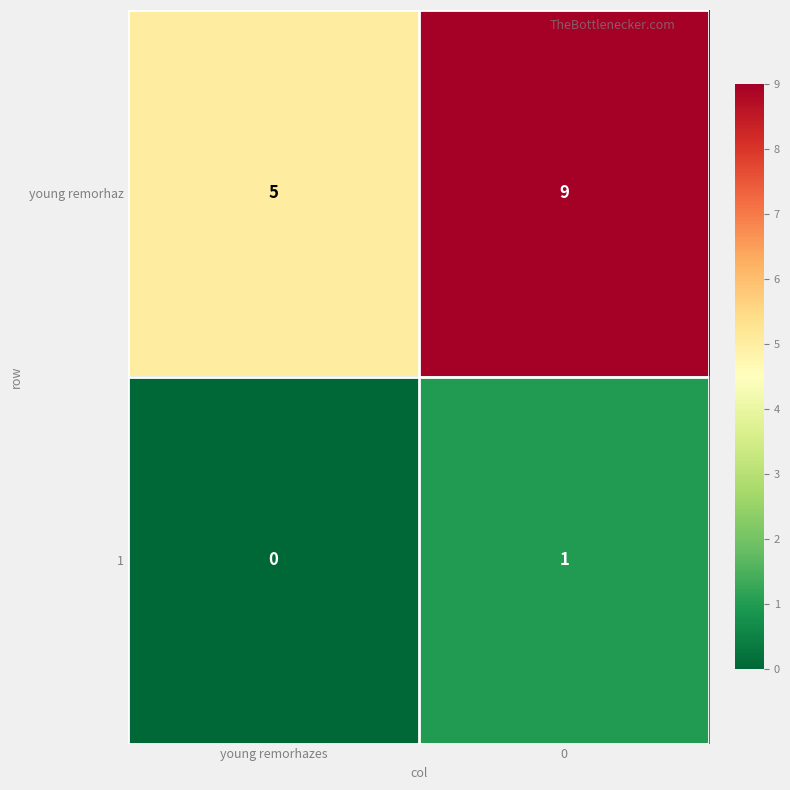

True or false: young remorhaz has a value of 9 at 0.

True